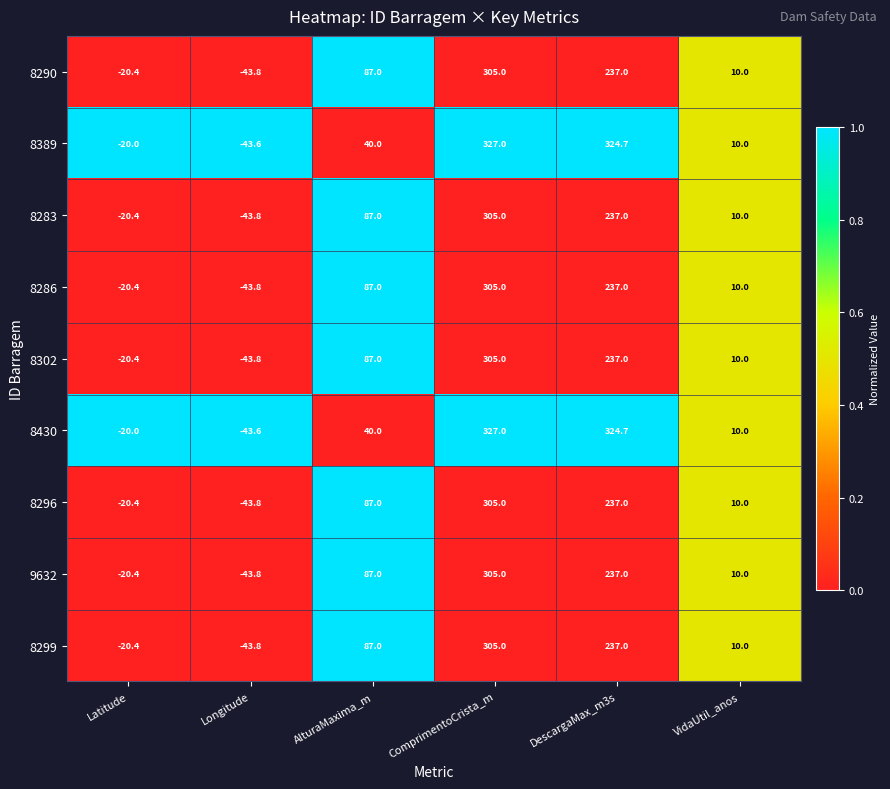

Is it true that 8296 equals -33.3 at Latitude?

False